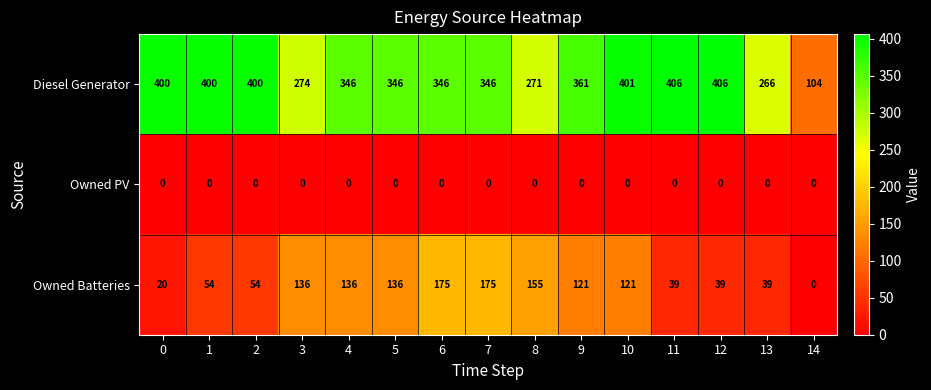

The Owned PV series shows 0 at 0. True or false?

True